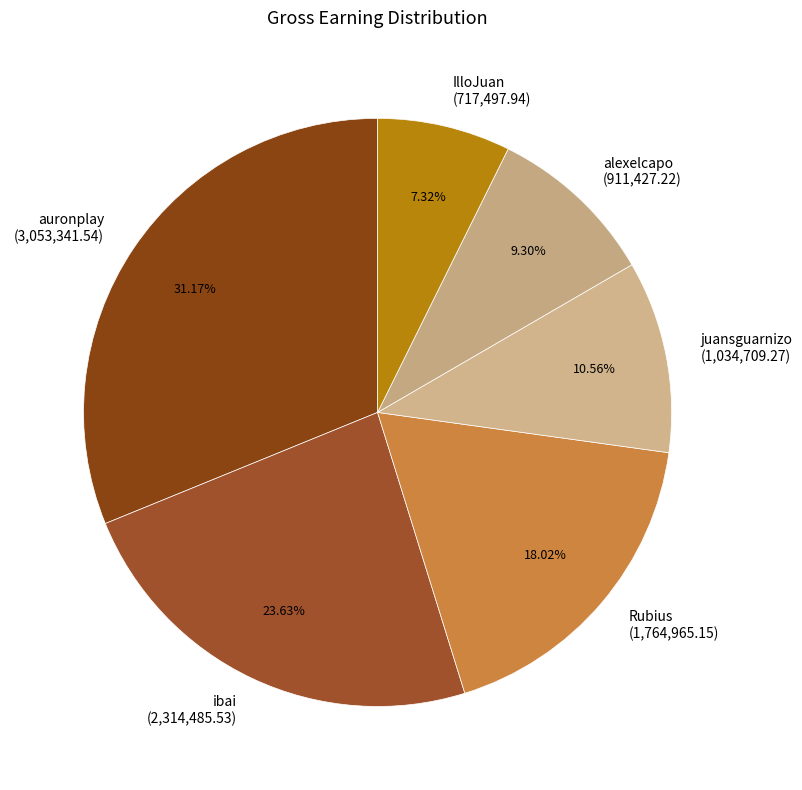

What percentage is the Rubius slice, to the nearest percent?

18%